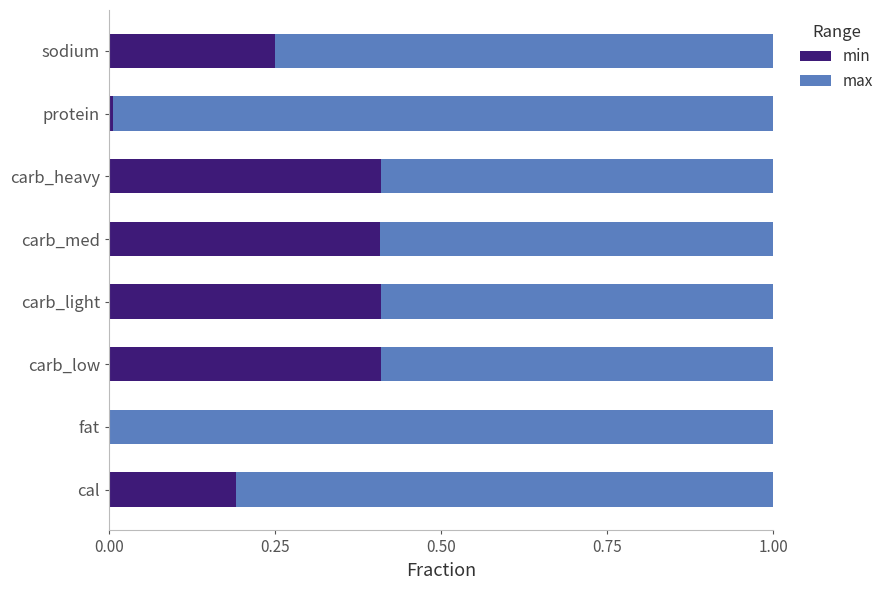

What is the approximate value of min at carb_heavy?

0.4